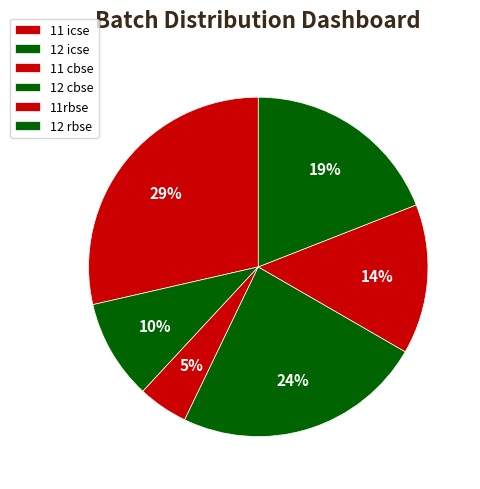

Does any single category account for the majority?

No